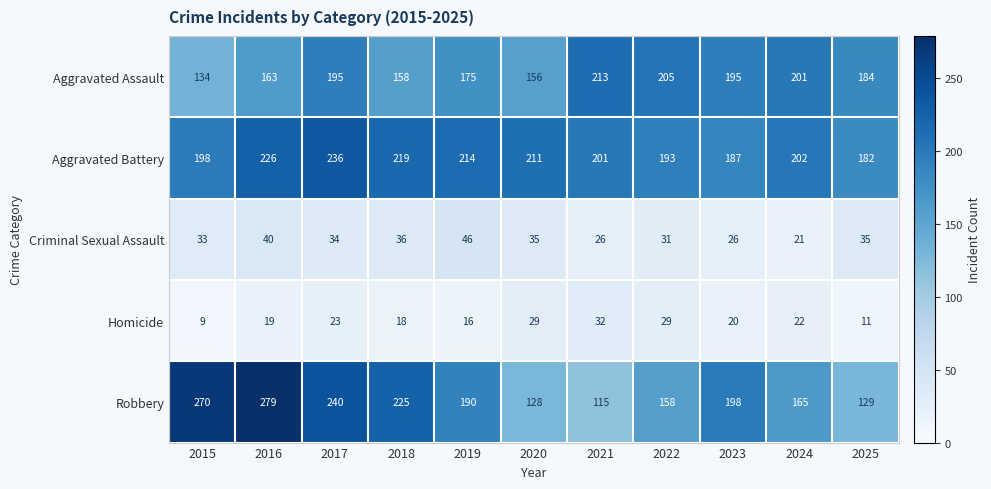

How many categories are shown in the chart?

11